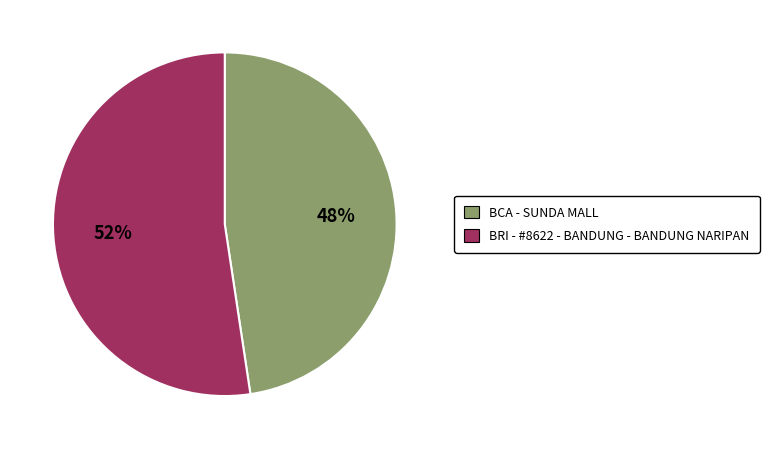

What is the largest slice in the pie chart?

BRI - #8622 - BANDUNG - BANDUNG NARIPAN